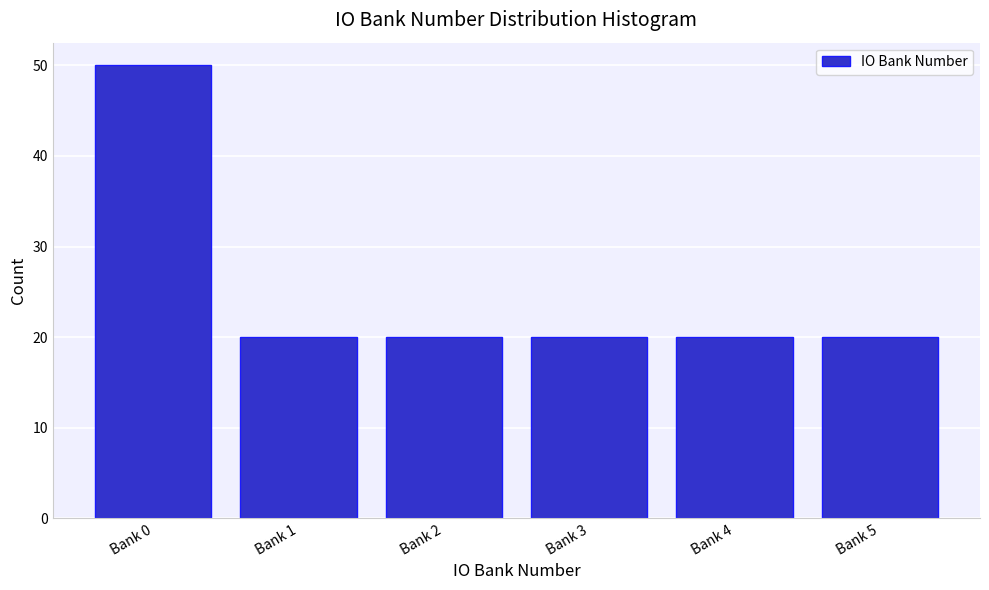

Reading right to left, what are all the values shown in this chart?

Bank 5=20	Bank 4=20	Bank 3=20	Bank 2=20	Bank 1=20	Bank 0=50